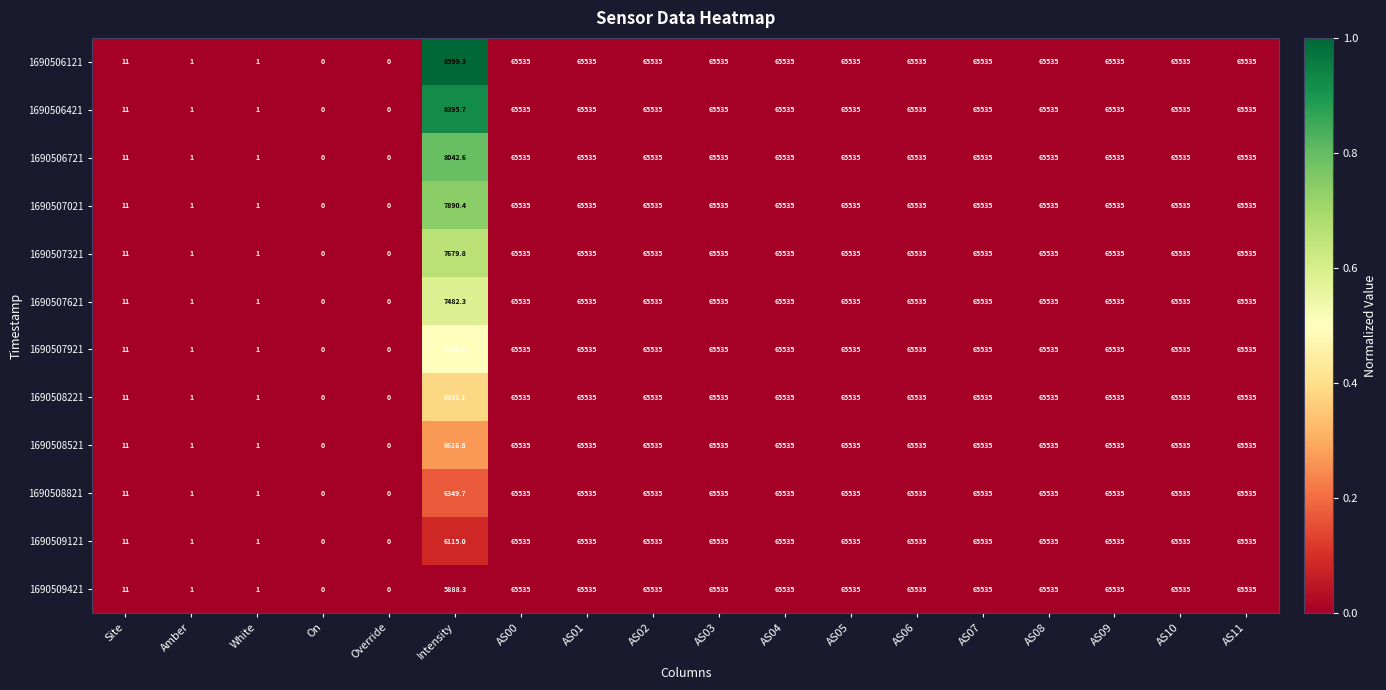

Which series has the largest total across all categories?

1690506121